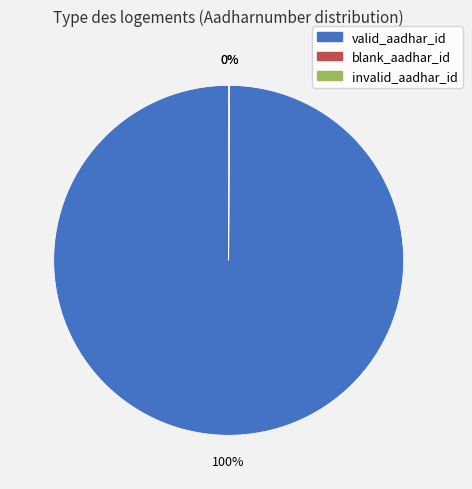

To the nearest percent, what is the difference between the largest and smallest slice percentages?

100%